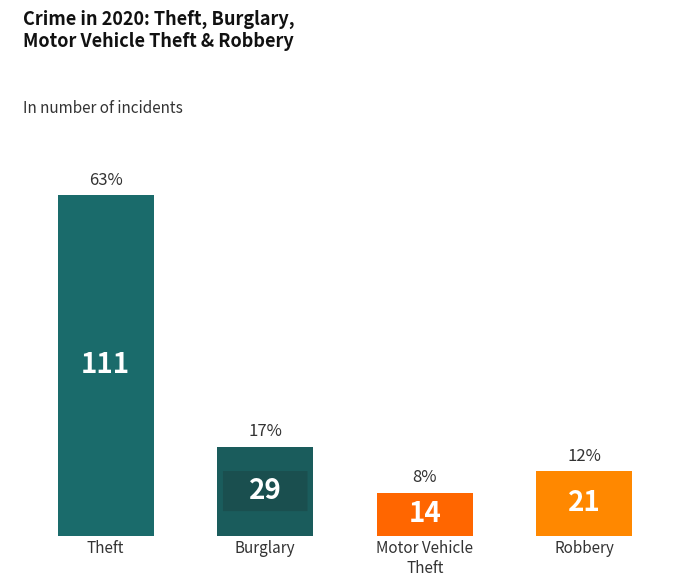

True or false: the data shows 7 at Robbery.

False